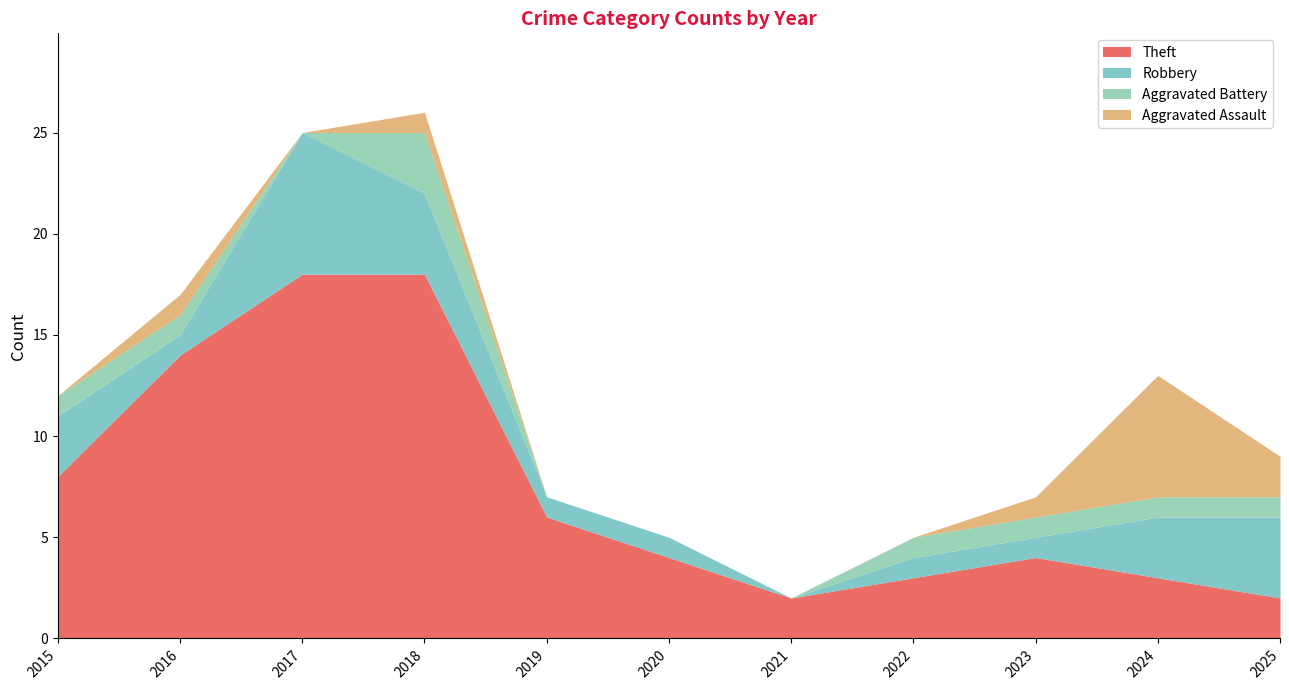

At which category does Theft reach its first local valley?

2021